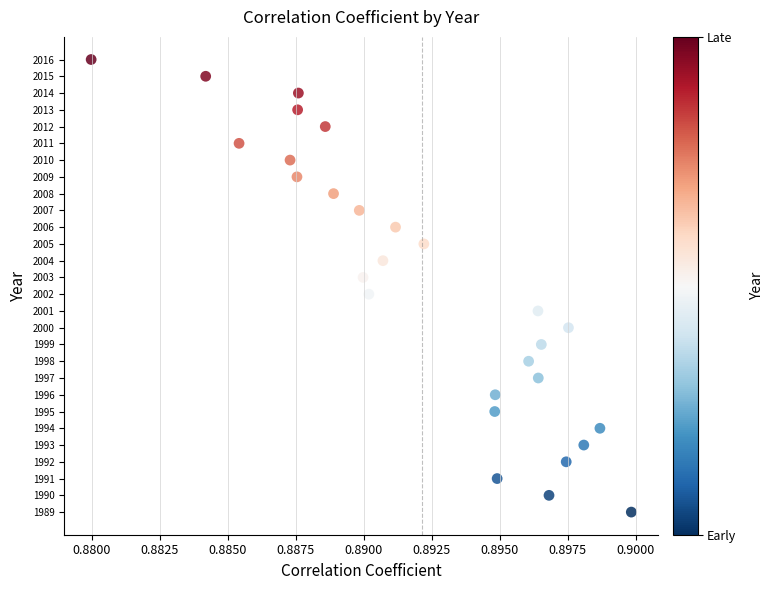

What is the range of Y values (max minus min)?

27